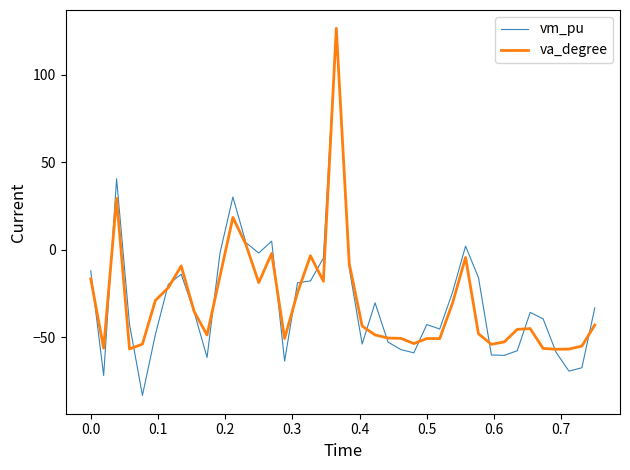

What is the smallest value displayed?

-83.2